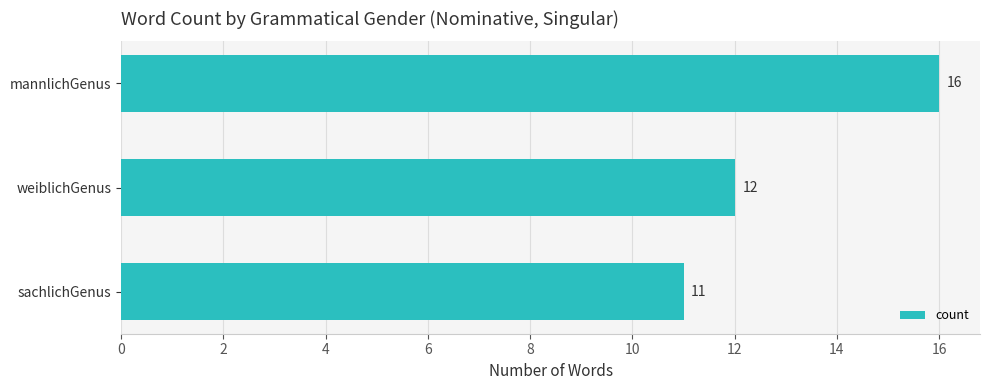

Which has a higher value, mannlichGenus or weiblichGenus?

mannlichGenus